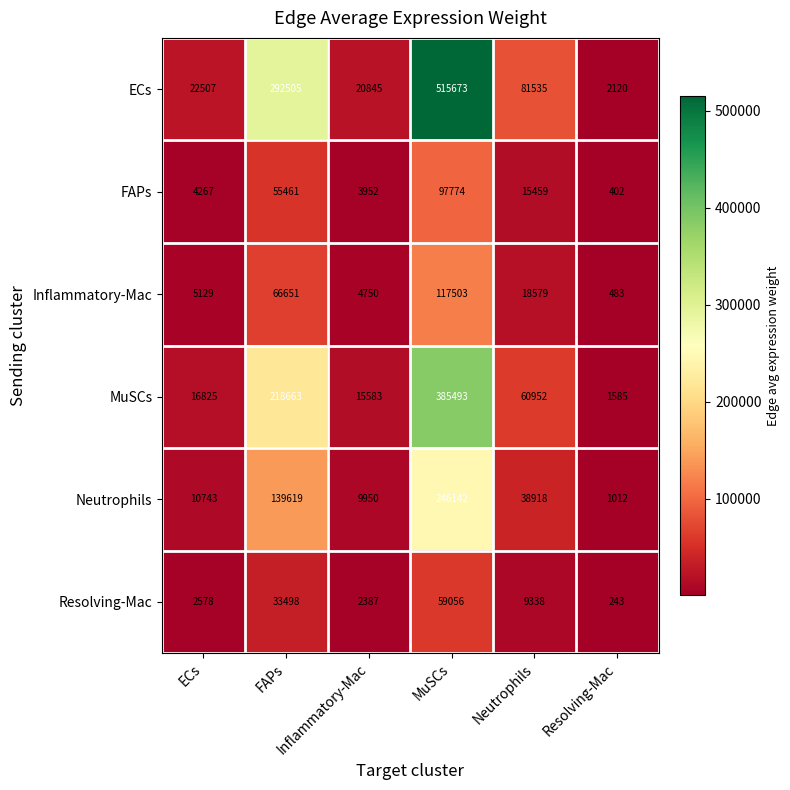

What is the spread (max minus min) of values at MuSCs?

456617